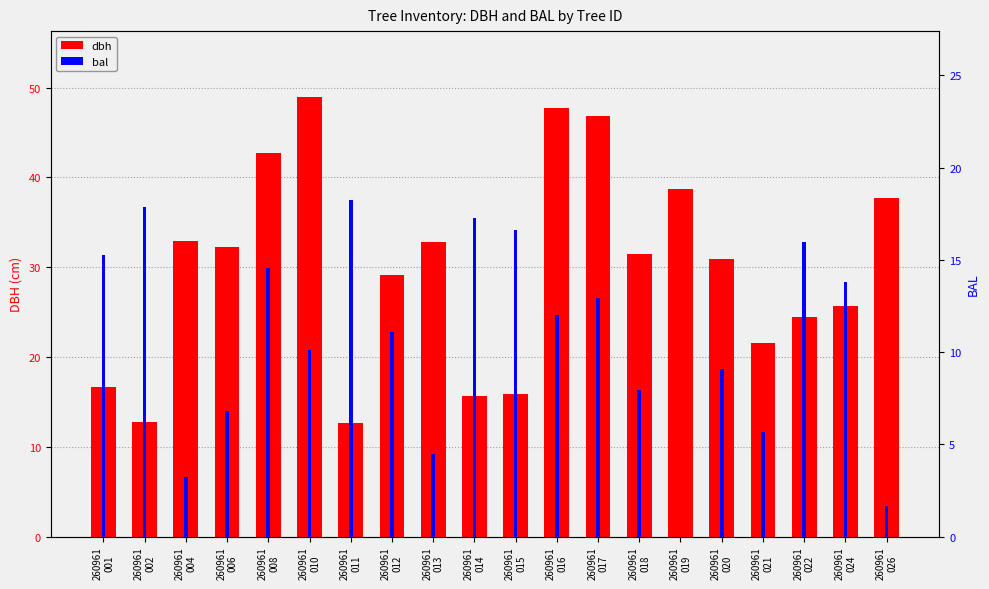

Where does the bal series first go above 12?

260961
001